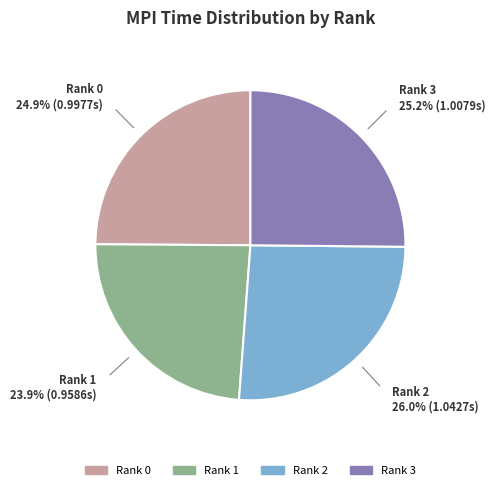

Does any single category account for the majority?

No